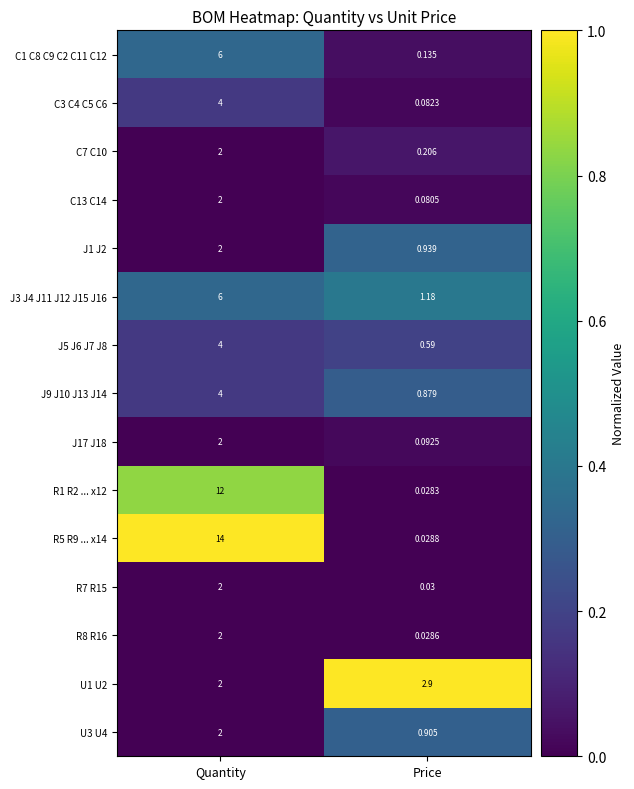

At which category does the chart reach its peak across all series?

Quantity